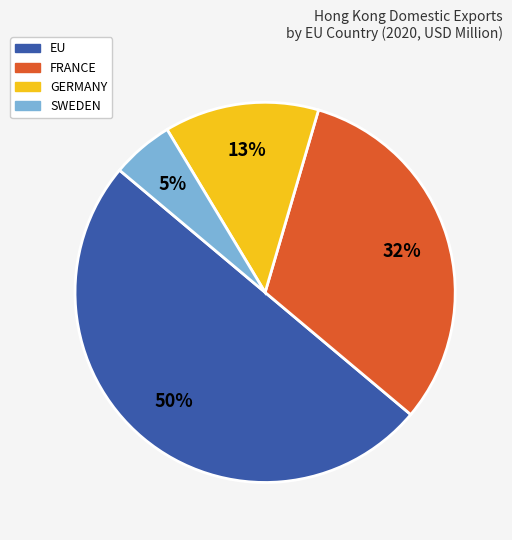

To the nearest percent, what is the average slice percentage?

25%